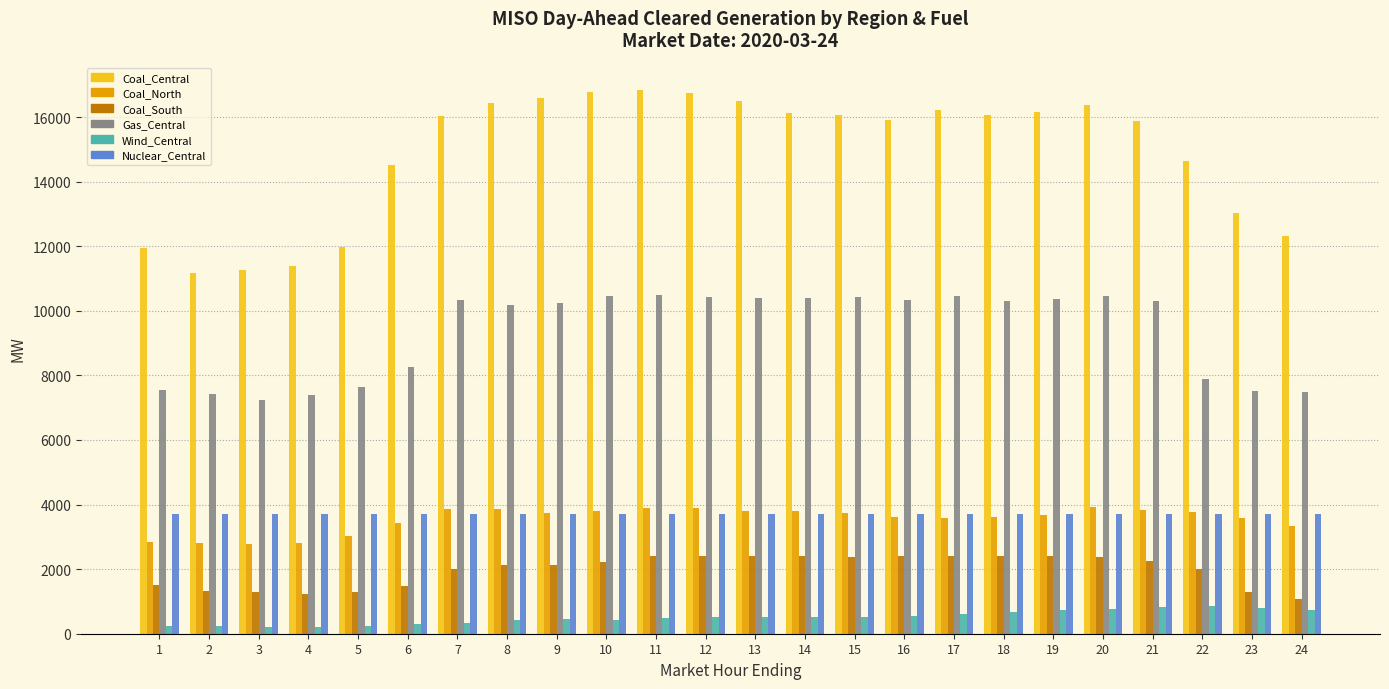

How many data points in Coal_South are above 2216?

12